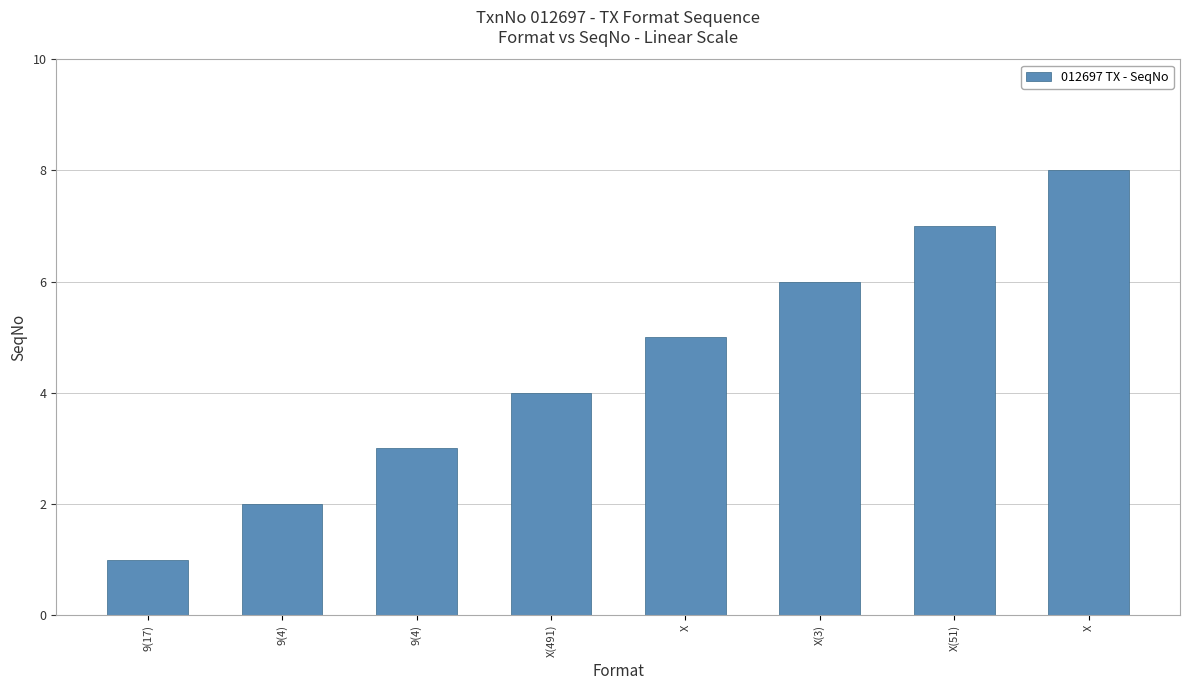

What is the sum of all values?

36